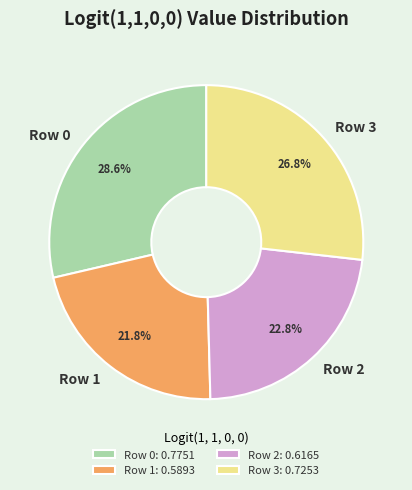

How many slices are in this pie chart?

4